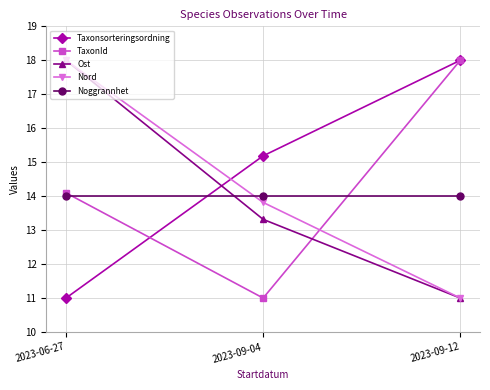

The Nord series shows 8.2 at 2023-06-27. True or false?

False